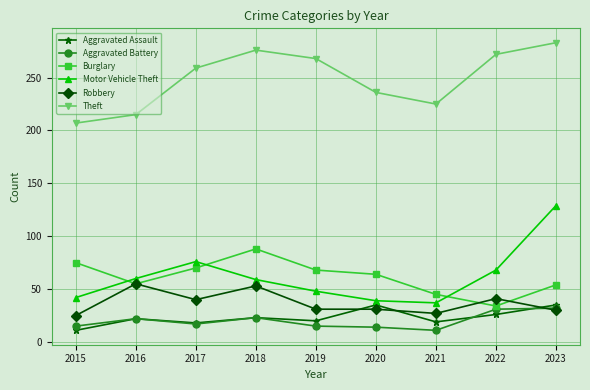

What are all the series names shown in the legend?

Aggravated Assault, Aggravated Battery, Burglary, Motor Vehicle Theft, Robbery, Theft